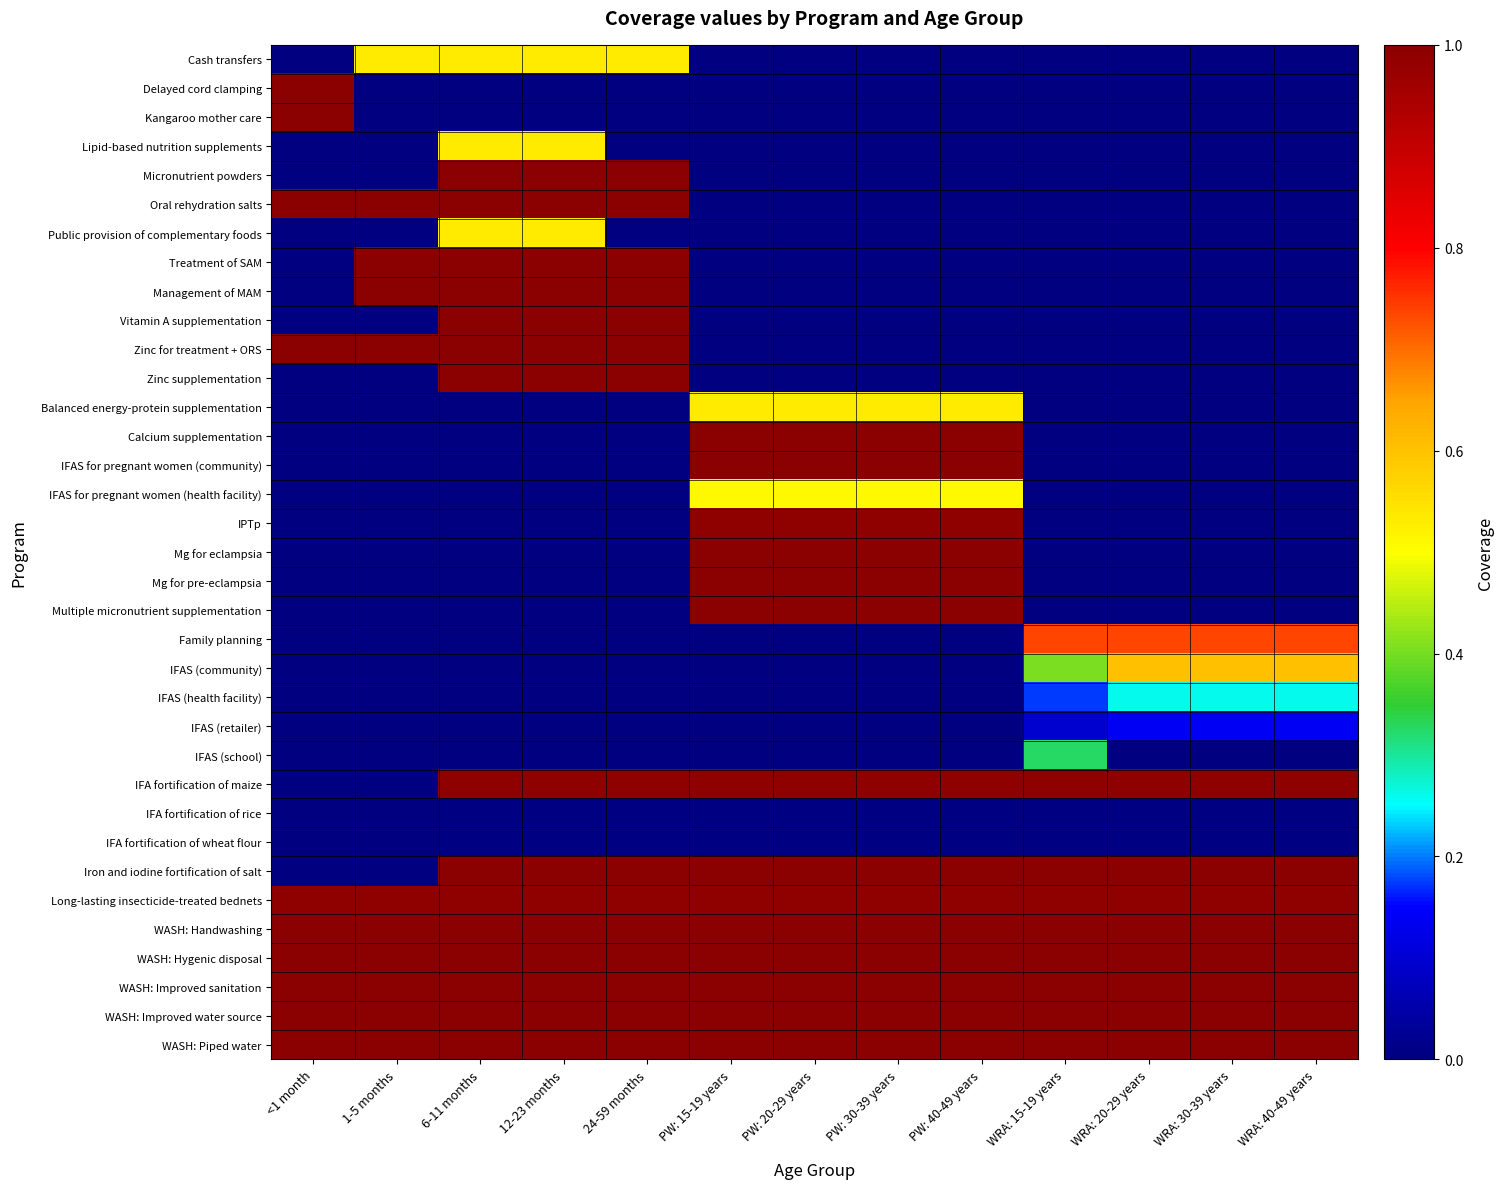

What is the spread (max minus min) of values at PW: 30-39 years?

1.0